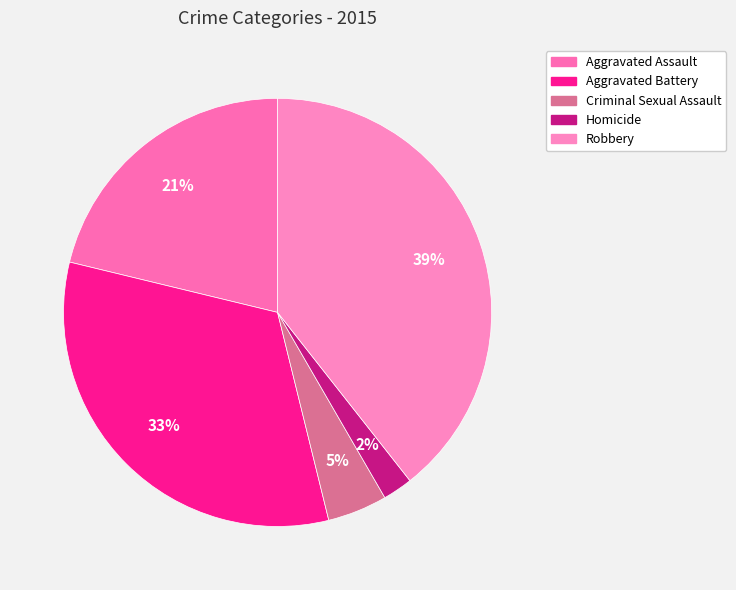

To the nearest percent, what portion does Aggravated Battery represent?

33%